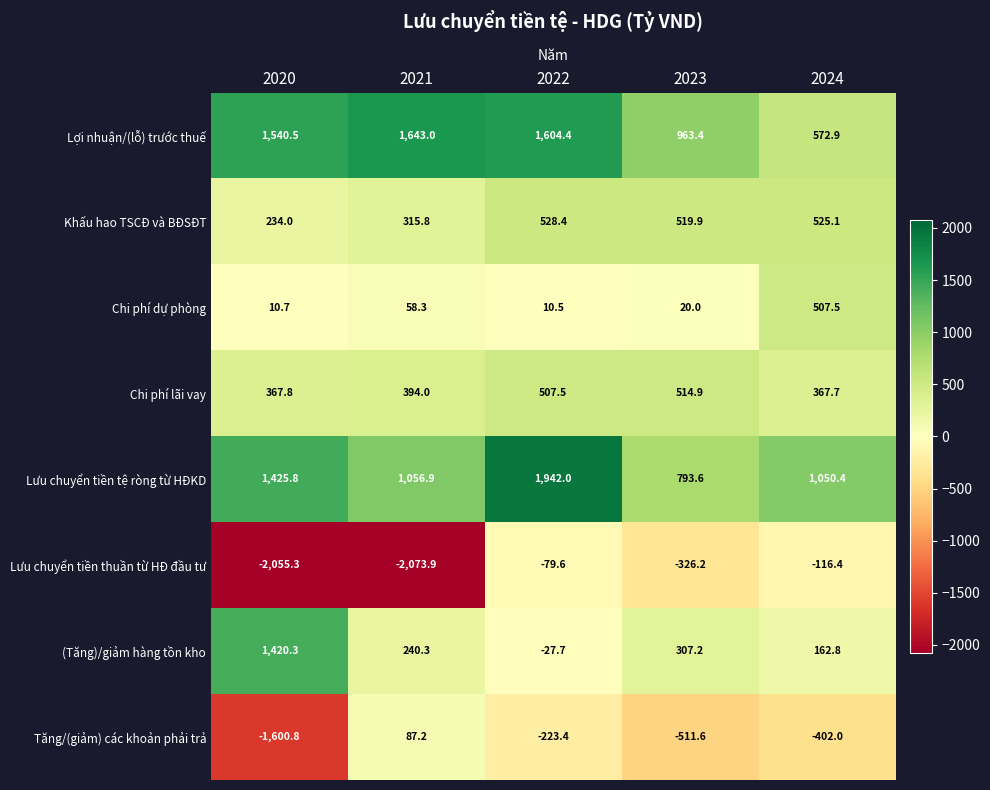

What is the difference between the second highest and second lowest values in the Tăng/(giảm) các khoản phải trả series?

288.2